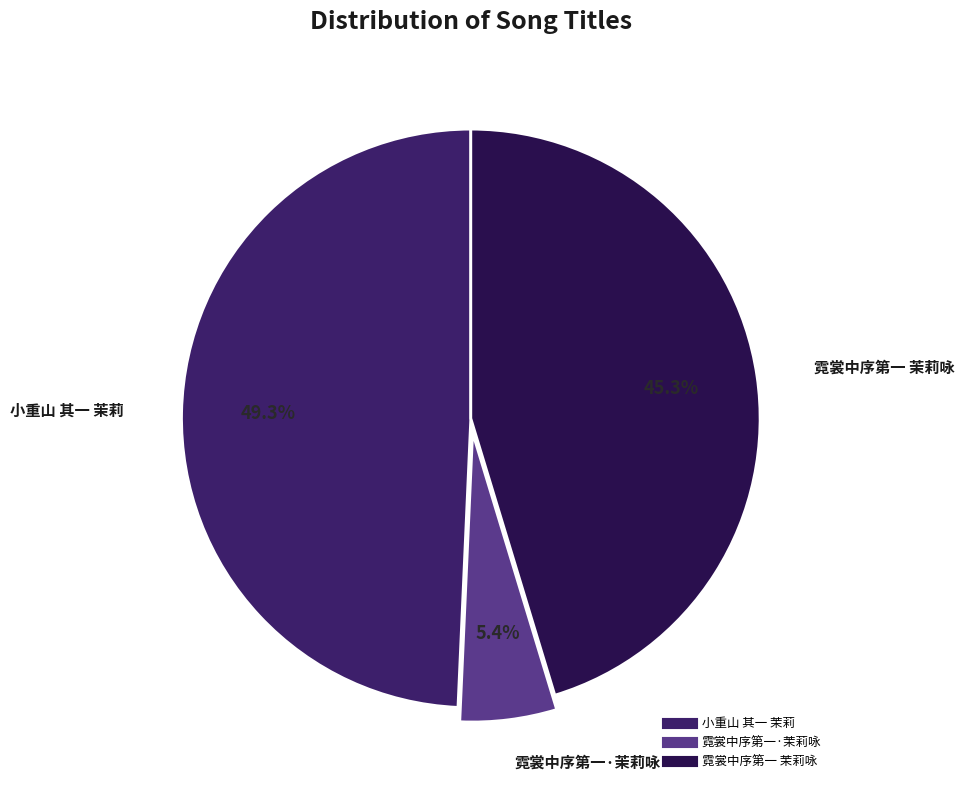

Rank the categories by value from highest to lowest.

小重山 其一 茉莉, 霓裳中序第一 茉莉咏, 霓裳中序第一·茉莉咏